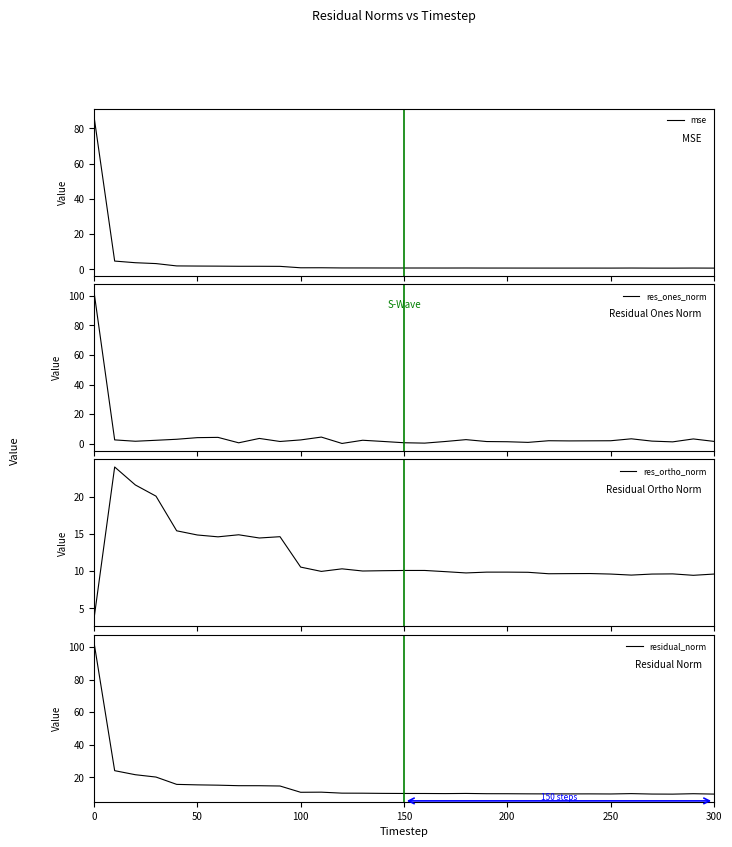

What is the difference between the second highest and minimum values in the mse series?

4.0